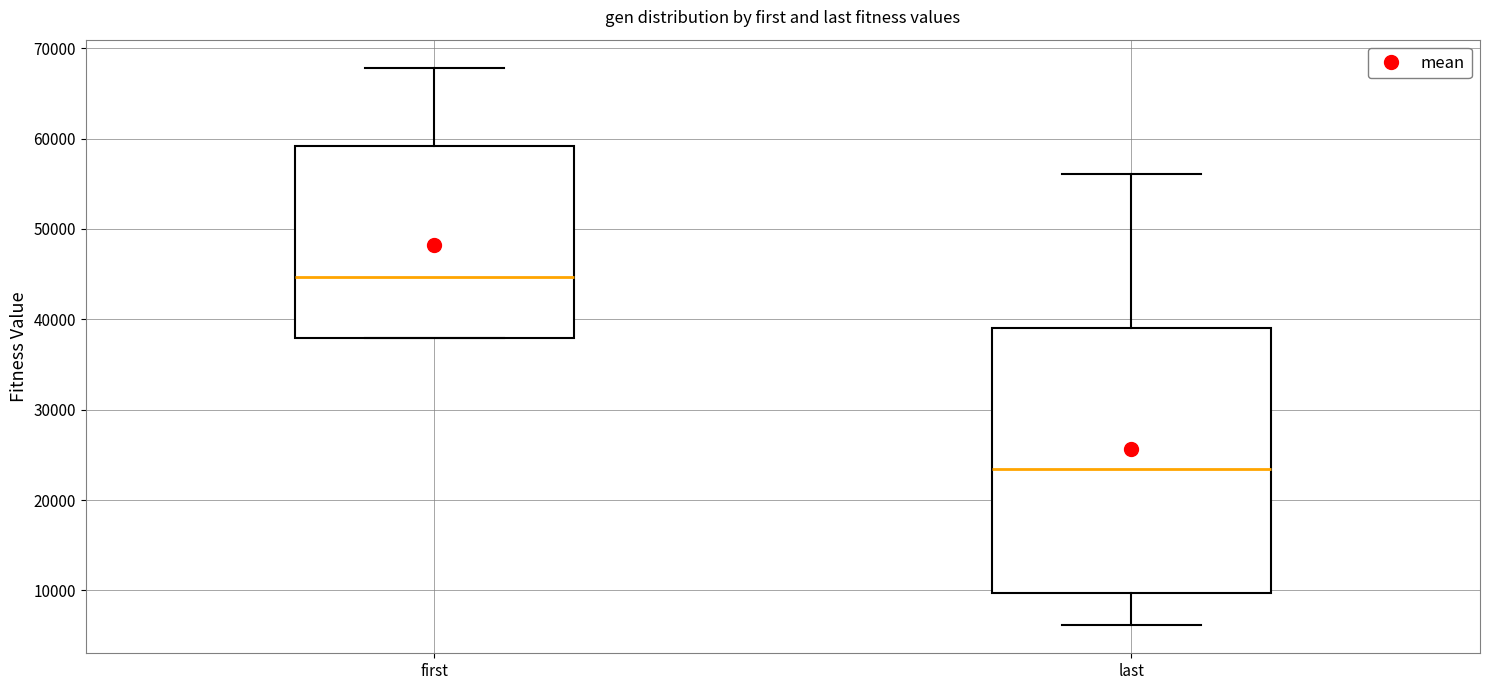

Comparing the boxes themselves (not the whiskers), which one is the tallest?

last